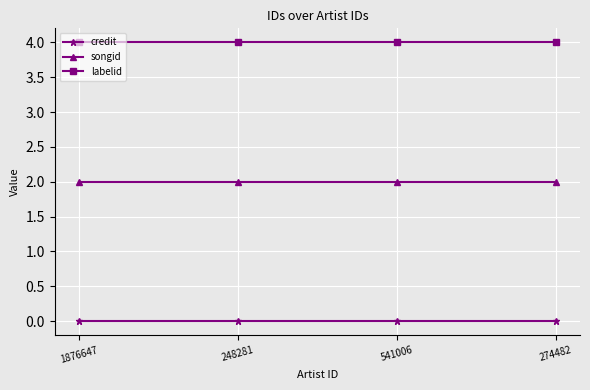

How many distinct data groups are displayed?

3